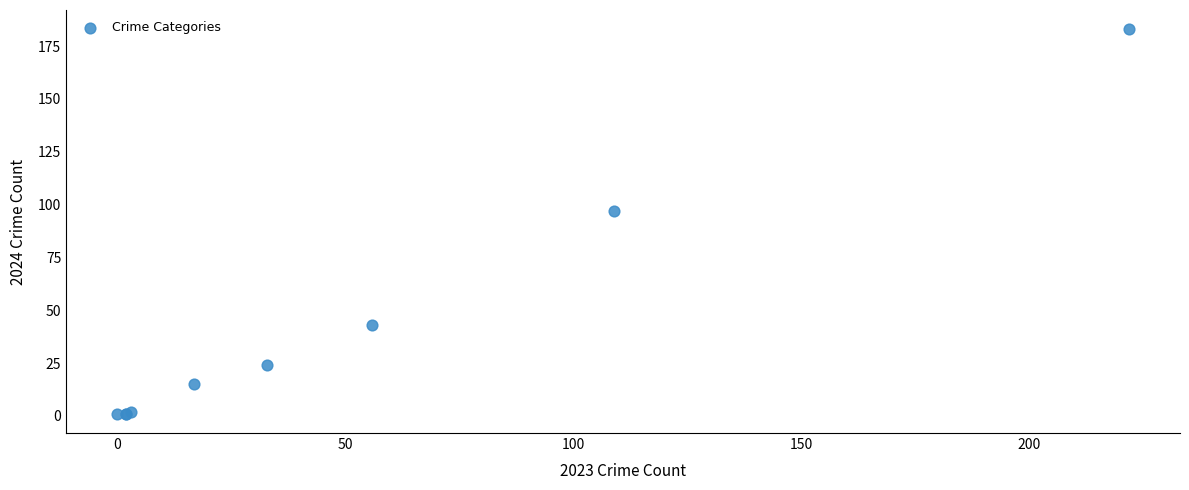

What Y value in the scatter plot is closest to 92?

97